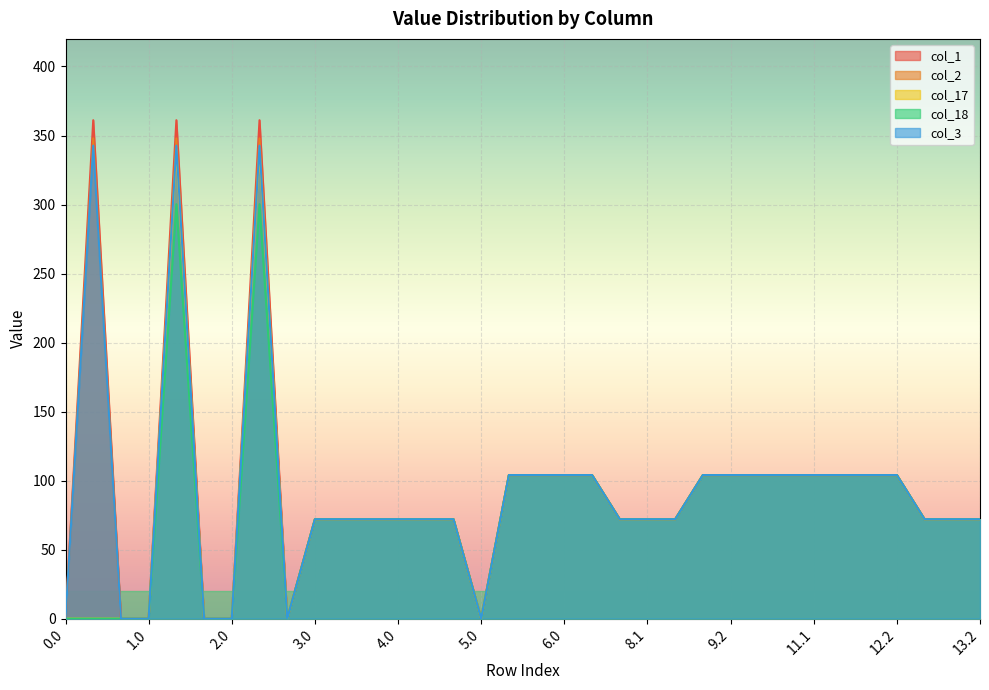

What is the label of the 4th point from the left?

1.0